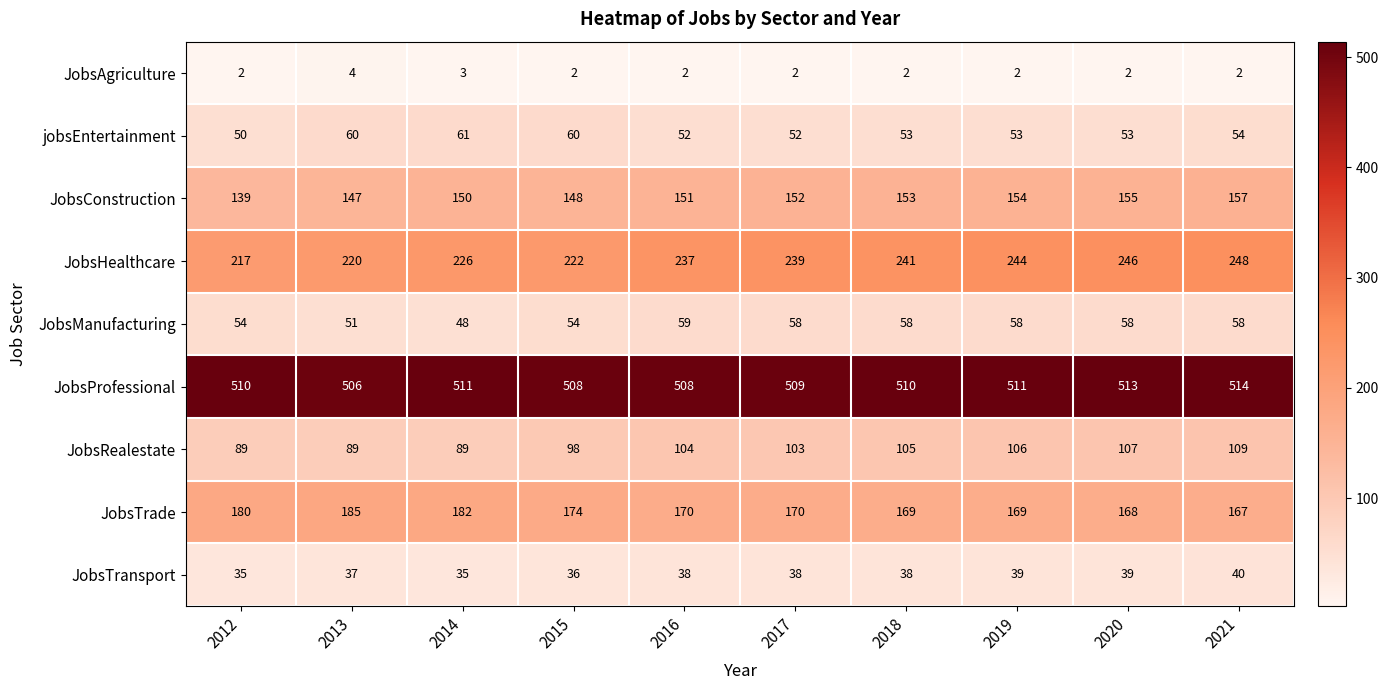

True or false: jobsEntertainment has a value of 22 at 2014.

False